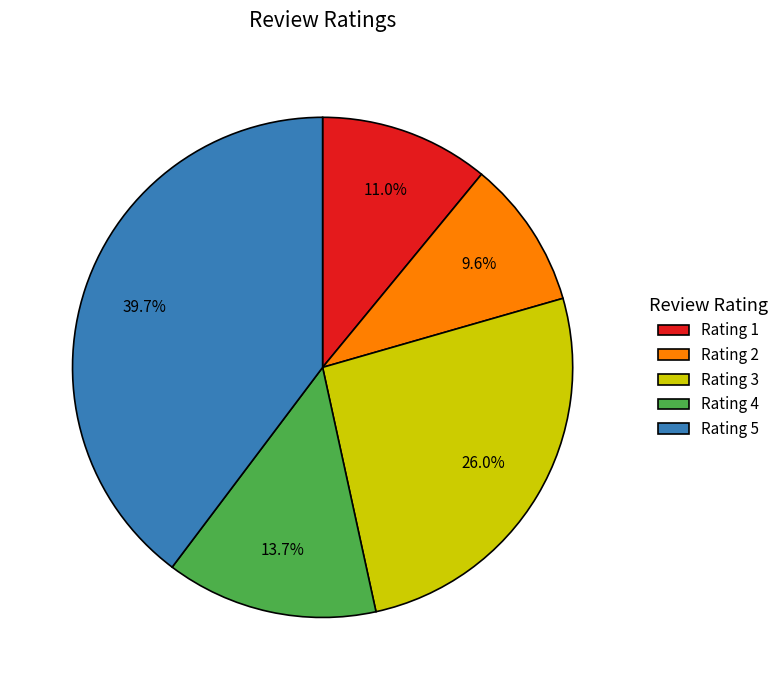

What percentage is the Rating 5 slice, to the nearest percent?

40%